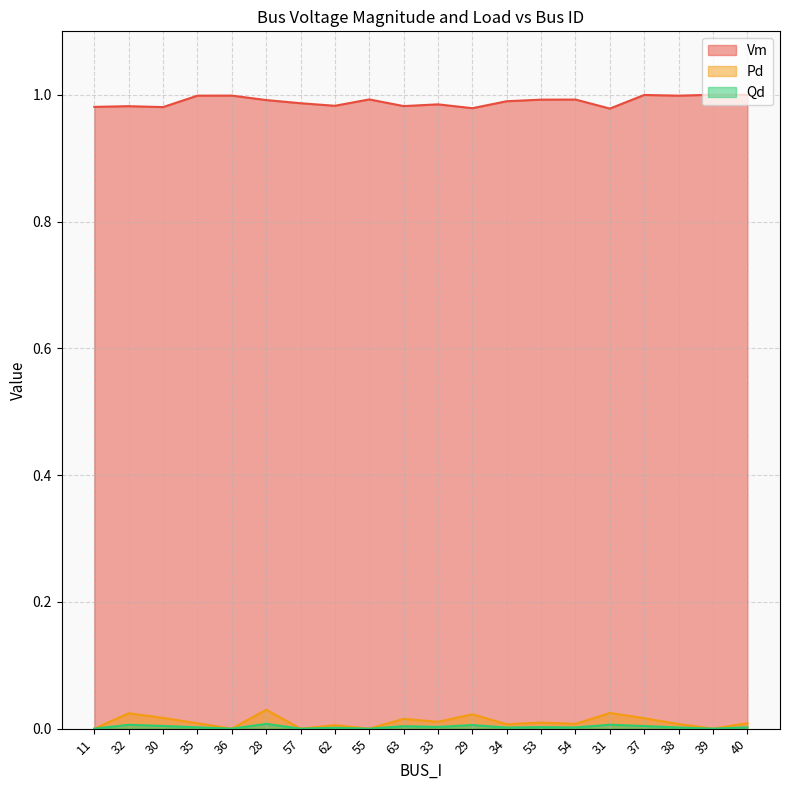

List the series in order of their peak value, lowest first.

Qd, Pd, Vm